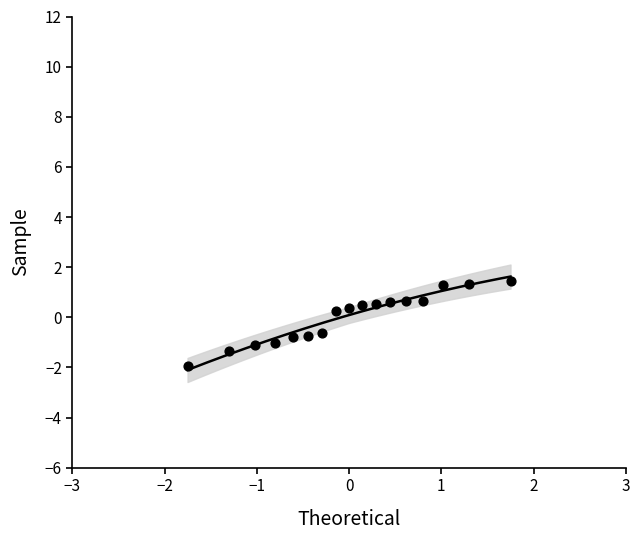

What is the range of Y values (max minus min)?

3.4